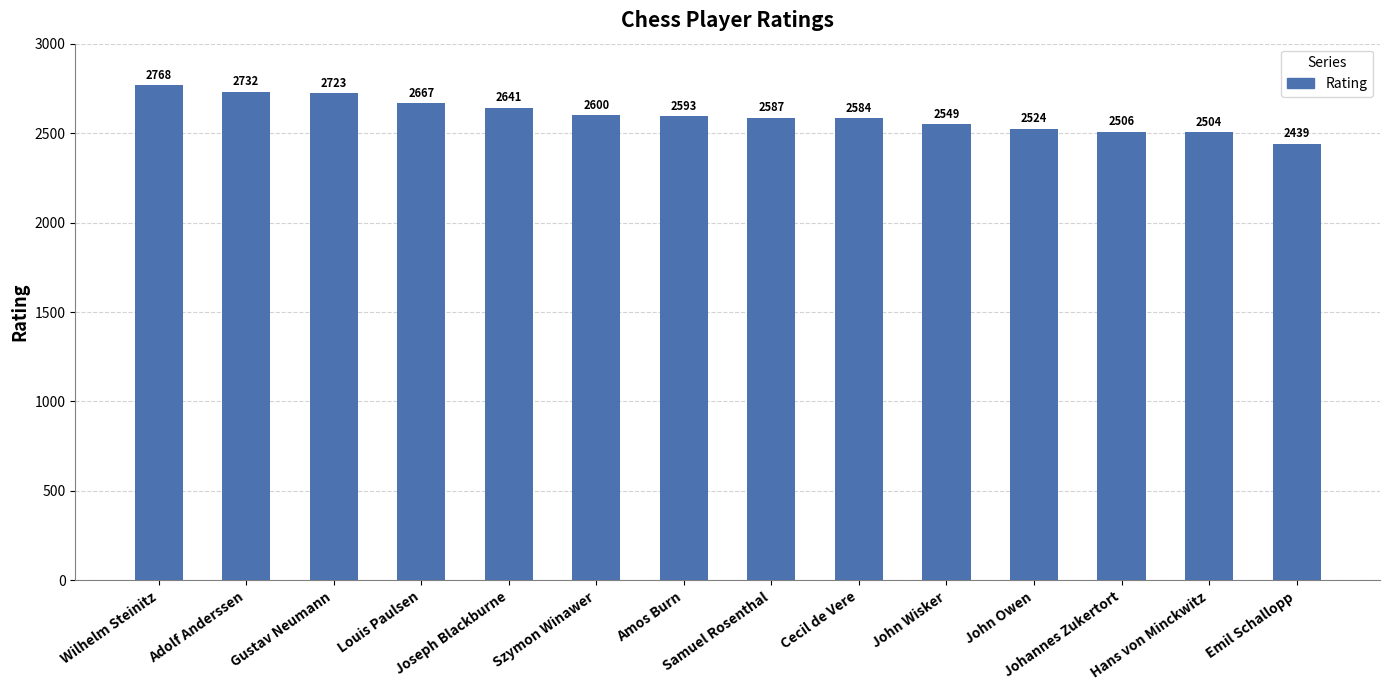

Are the bars grouped side by side (vs. stacked)?

No